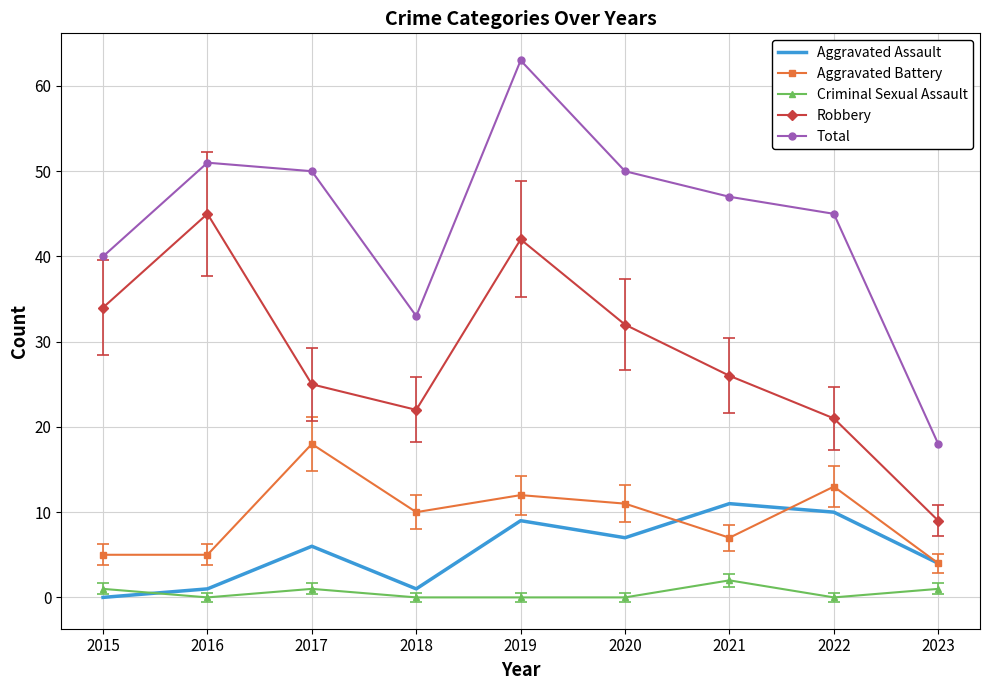

What is the total value across all series at 2022?

89